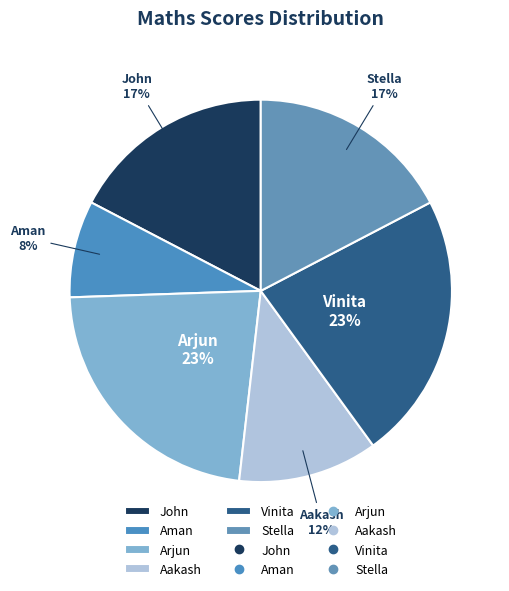

How many slices are in this pie chart?

6